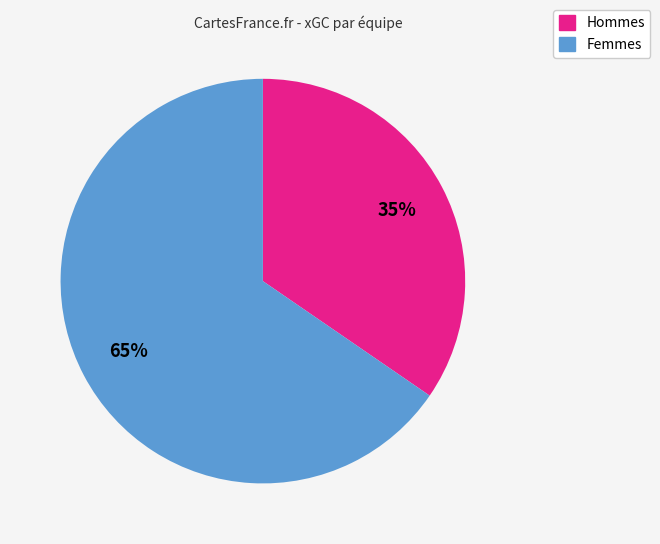

To the nearest percent, what is the average slice percentage?

50%